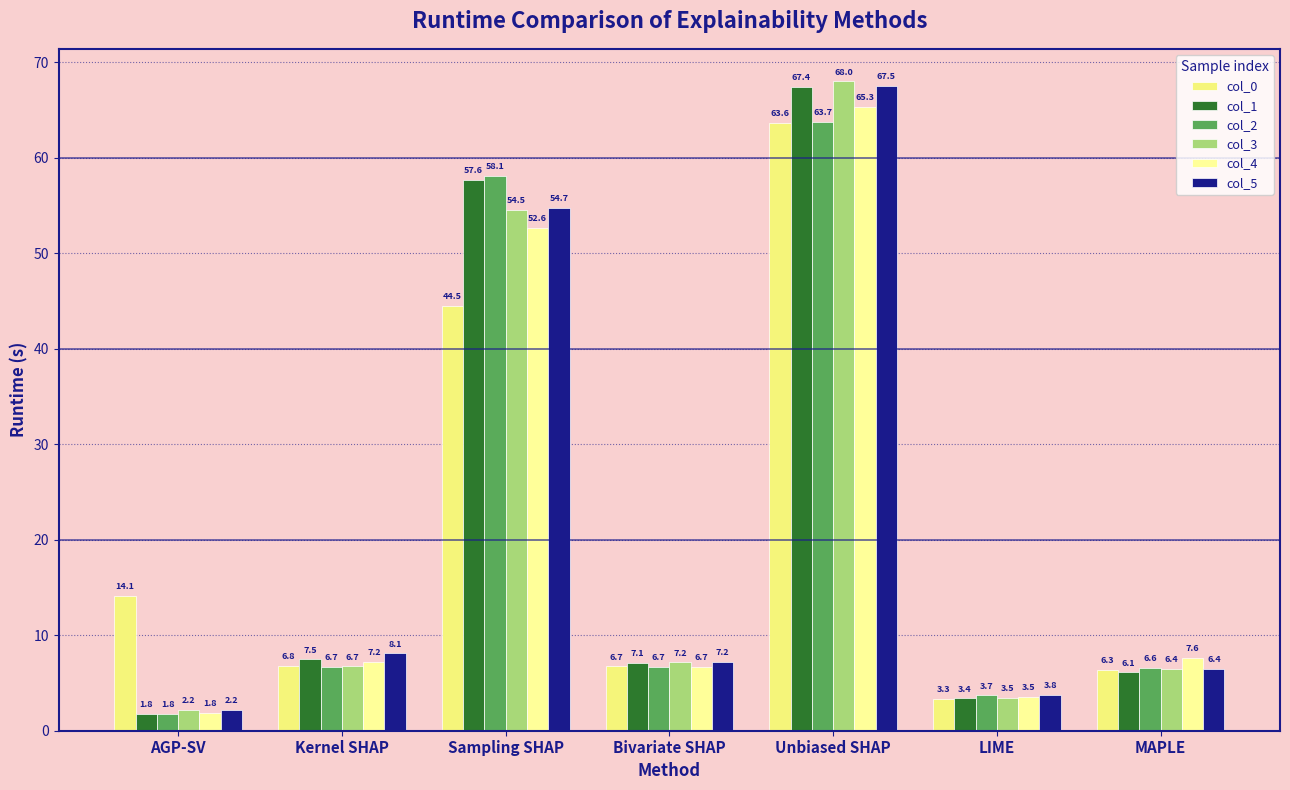

What is the approximate value of col_3 at Bivariate SHAP?

7.2